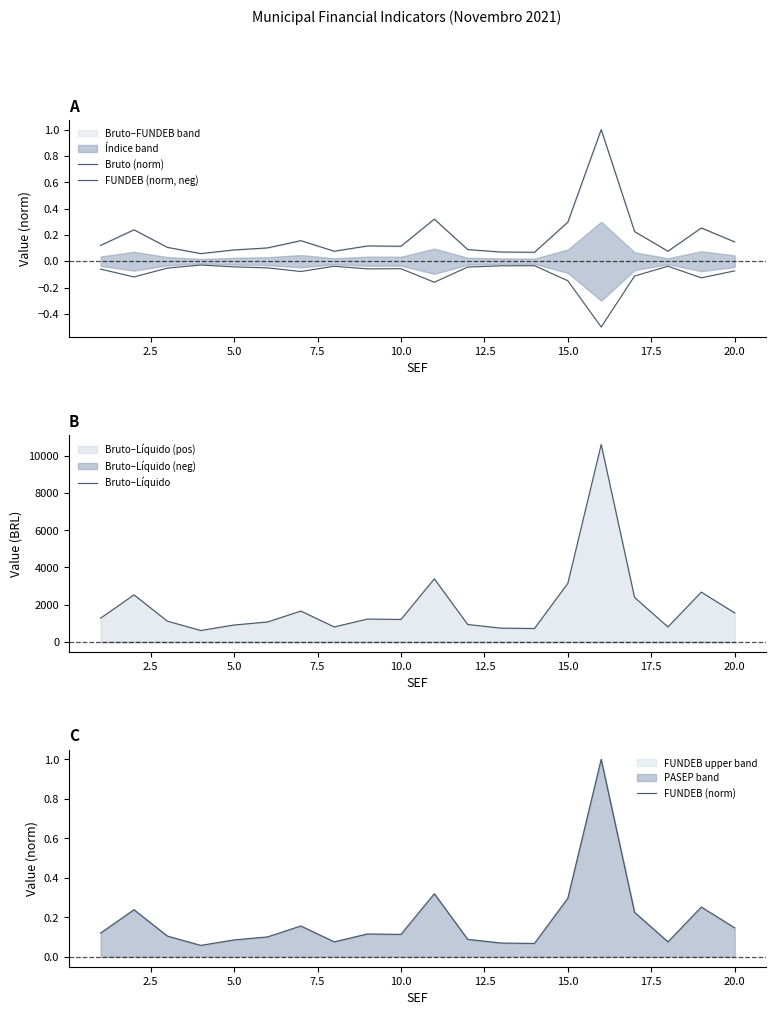

What is the minimum value for Bruto–Líquido?

614.8